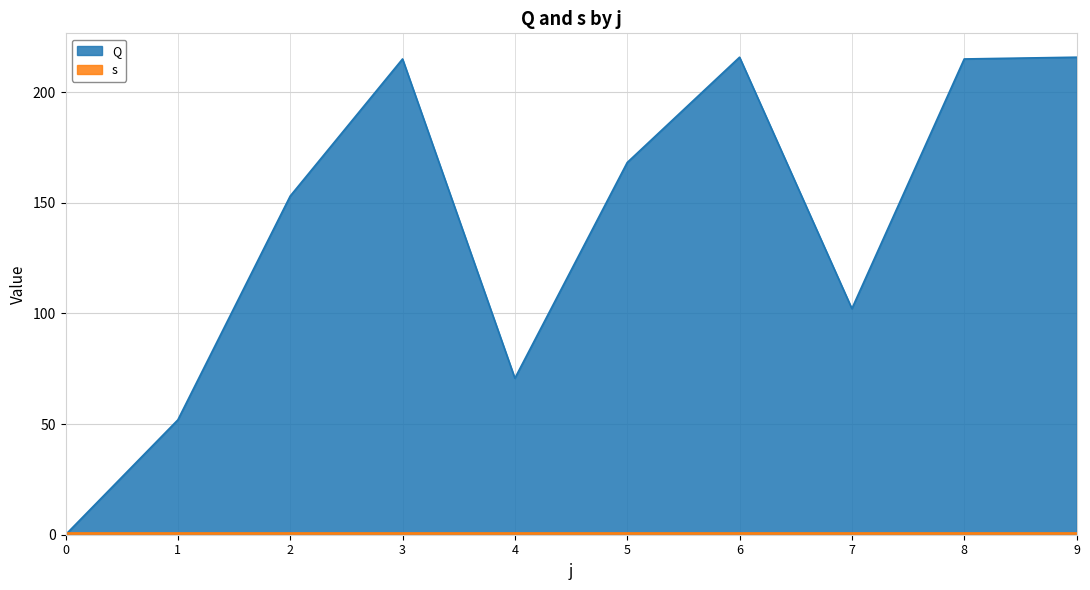

Which has a higher value, 1 or 3?

3